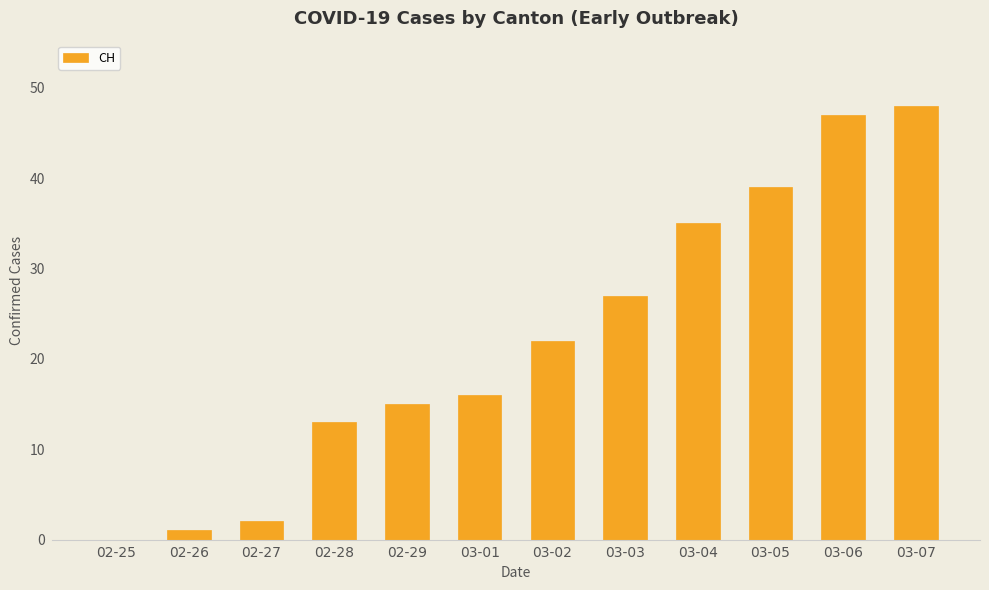

The chart shows a value of 1 at 02-26. True or false?

True